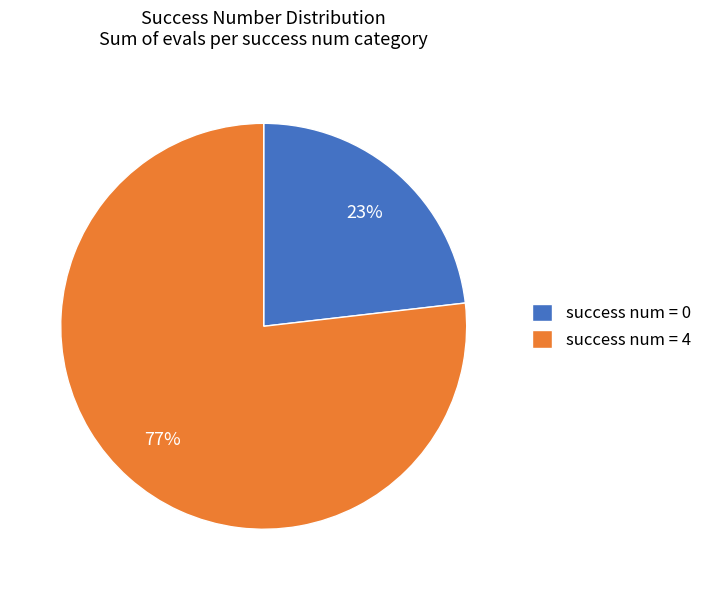

Is it true that success num = 4 is 63% of the pie?

False